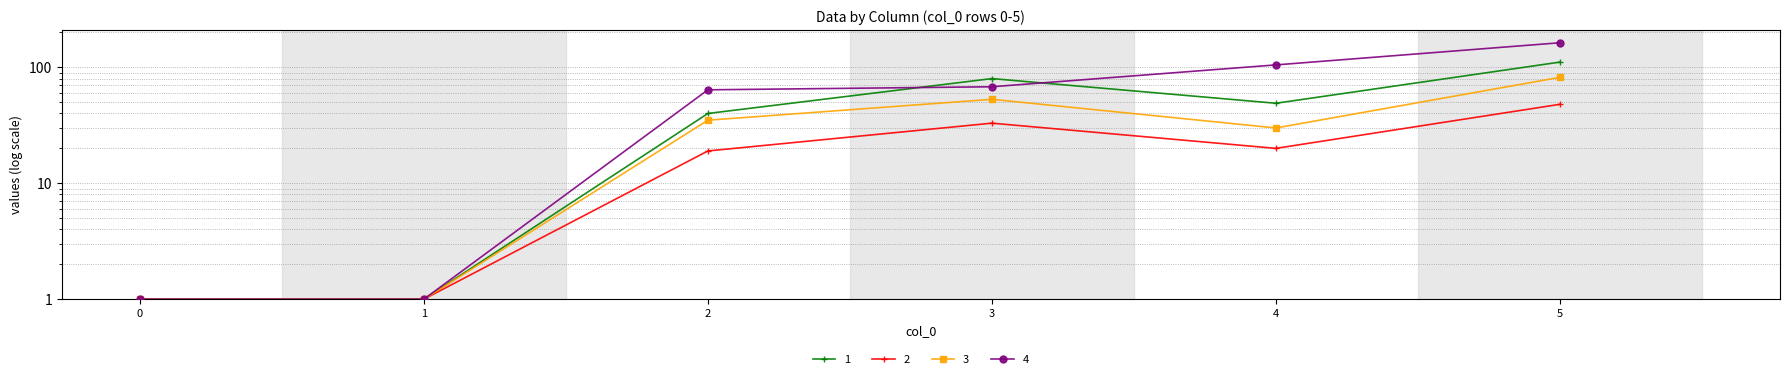

Reading left to right, list all the values displayed in this chart.

1: 1	1	40	80	49	111
2: 1	1	19	33	20	48
3: 1	1	35	53	30	82
4: 1	1	64	68	105	163